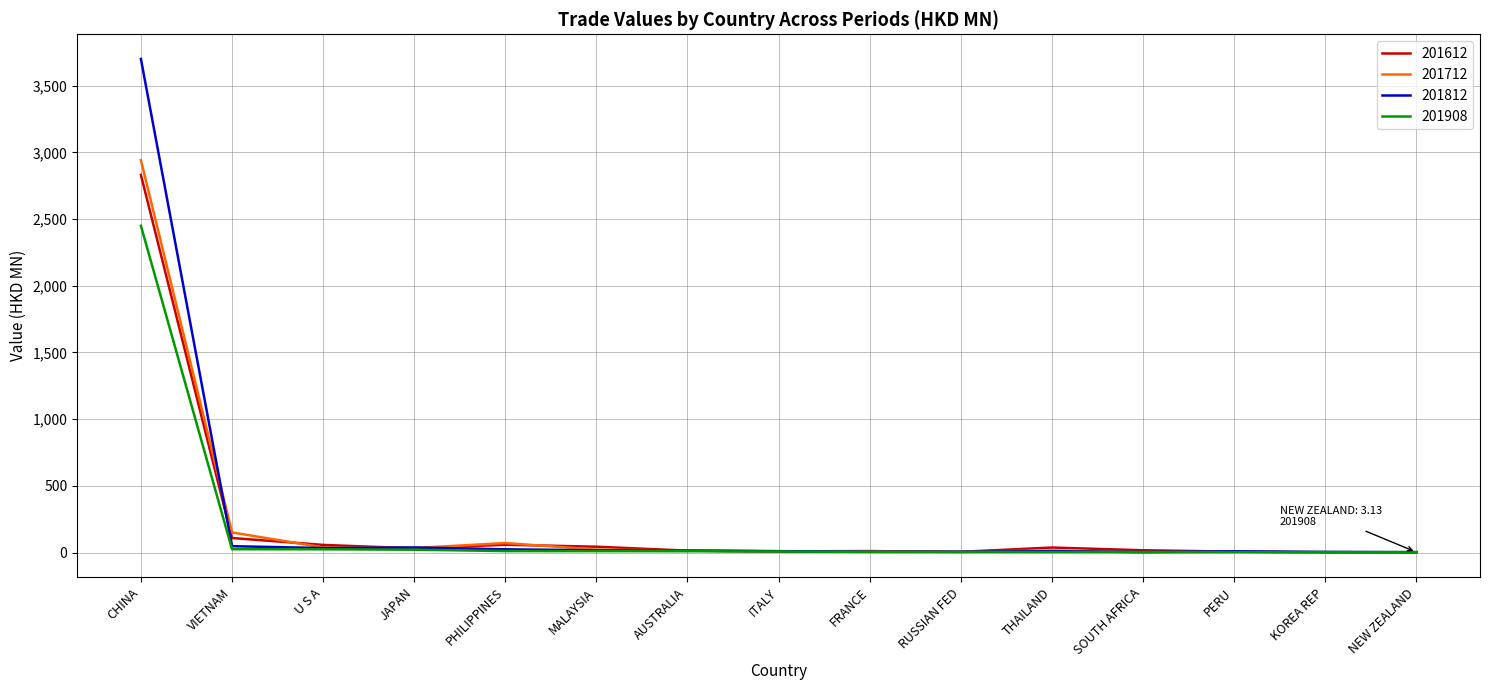

What is the total value across all series at U S A?

153.2